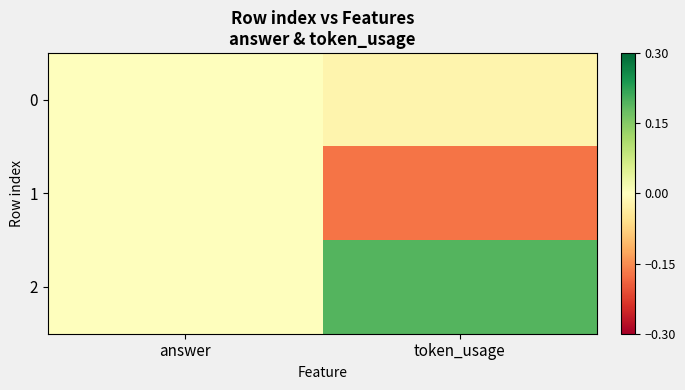

Count the number of data series in this chart.

3